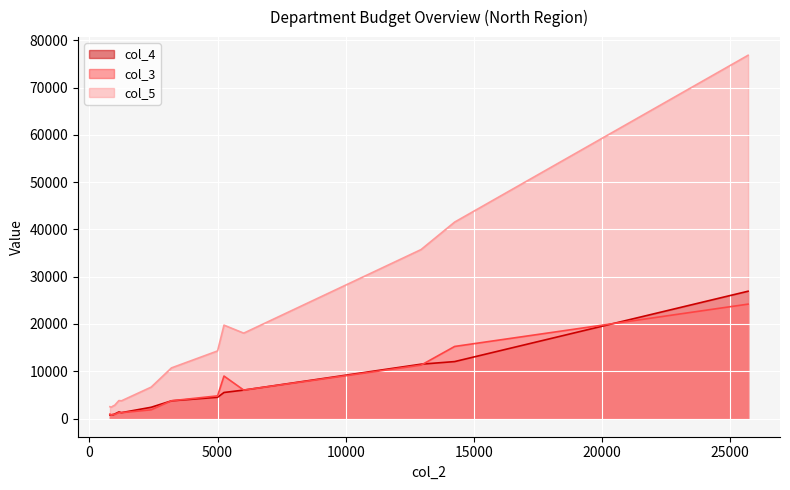

In col_3, how many points are higher than both neighbors (excluding endpoints)?

3